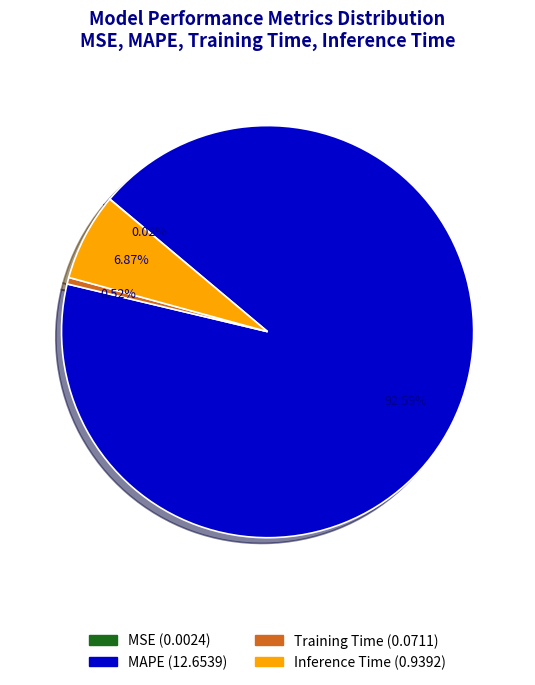

Which slice is the largest?

MAPE